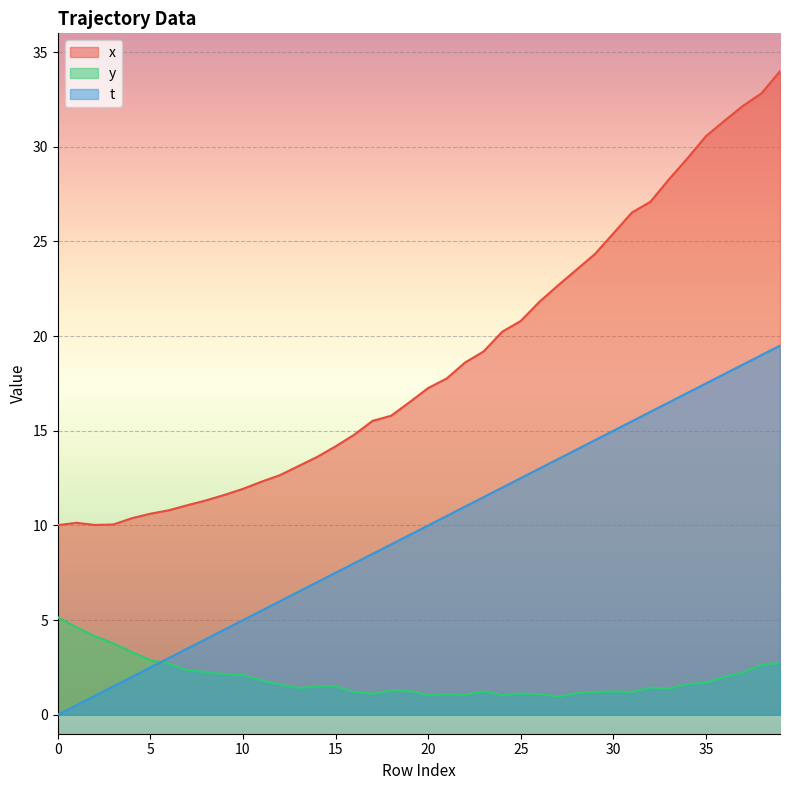

Where do t and y first cross each other?

5 and 6